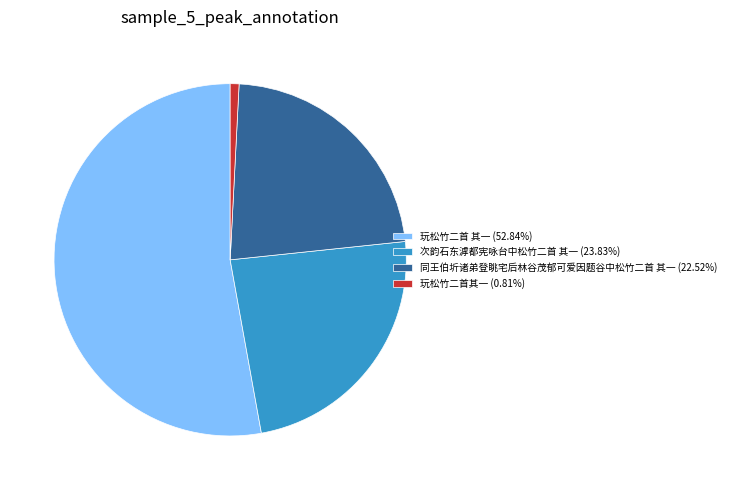

True or false: 同王伯圻诸弟登眺宅后林谷茂郁可爱因题谷中松竹二首 其一 accounts for 9% of the total.

False